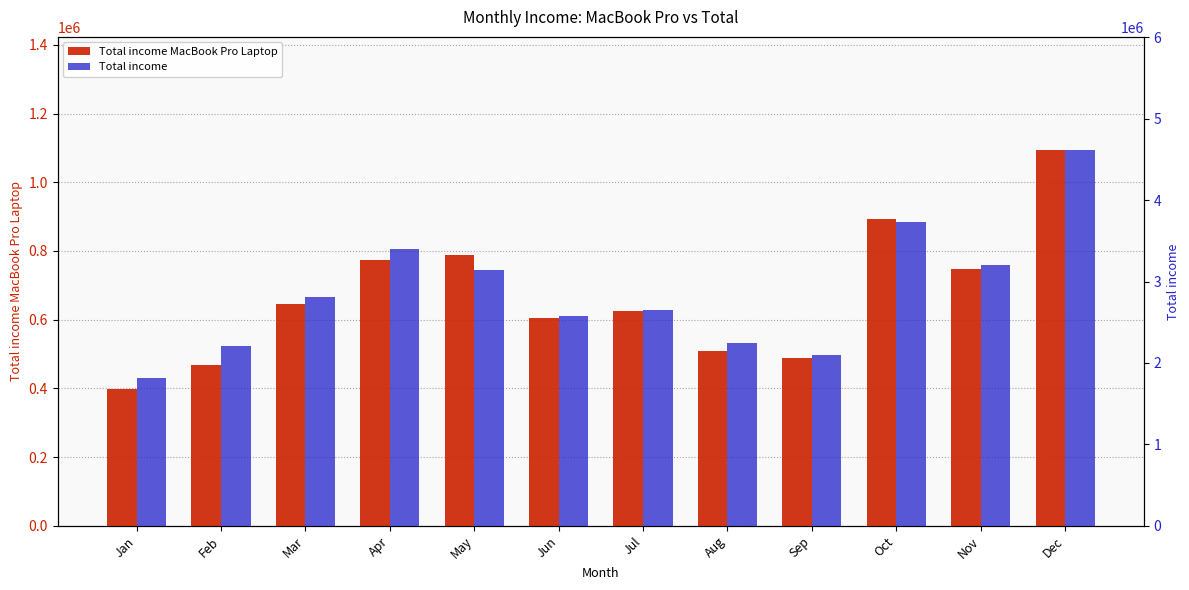

Rank the series by their maximum value, from lowest to highest.

Total income MacBook Pro Laptop, Total income